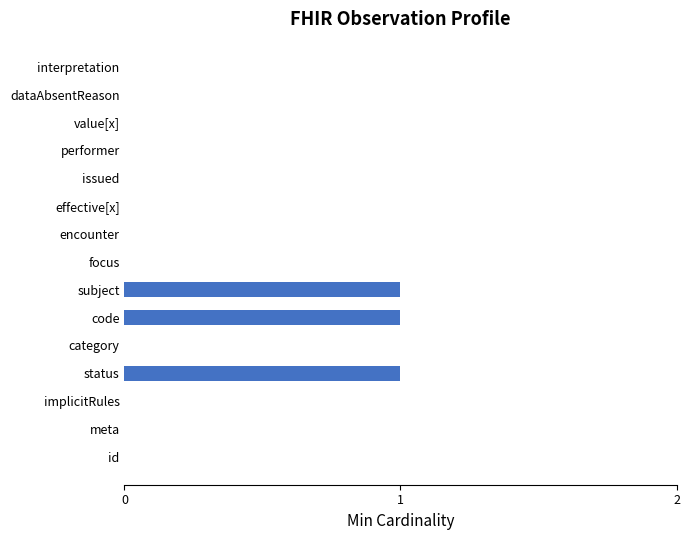

What is the sum of all values?

3